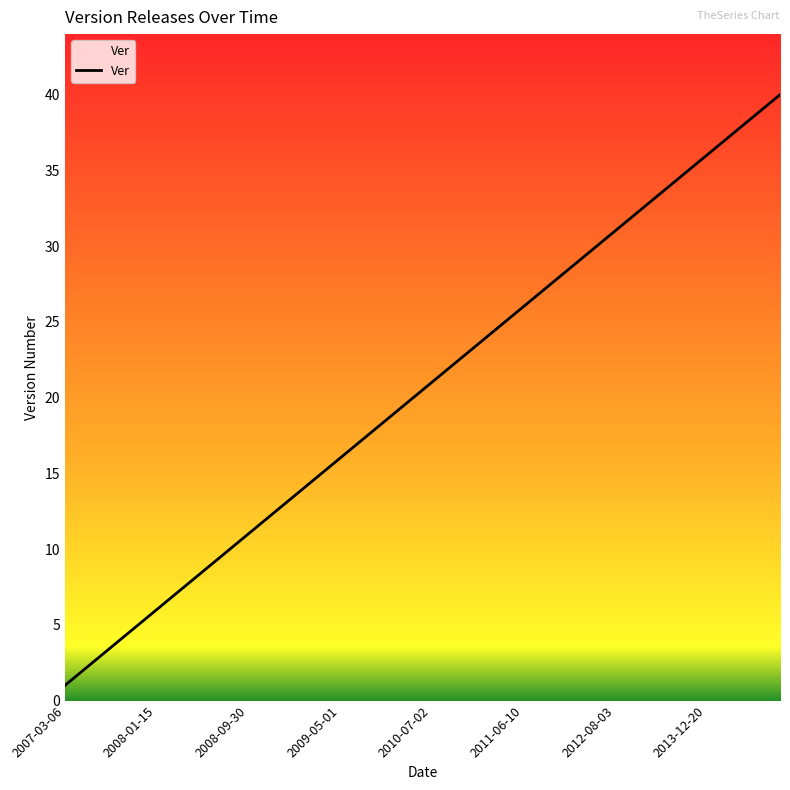

What is the difference between the maximum and minimum values?

39